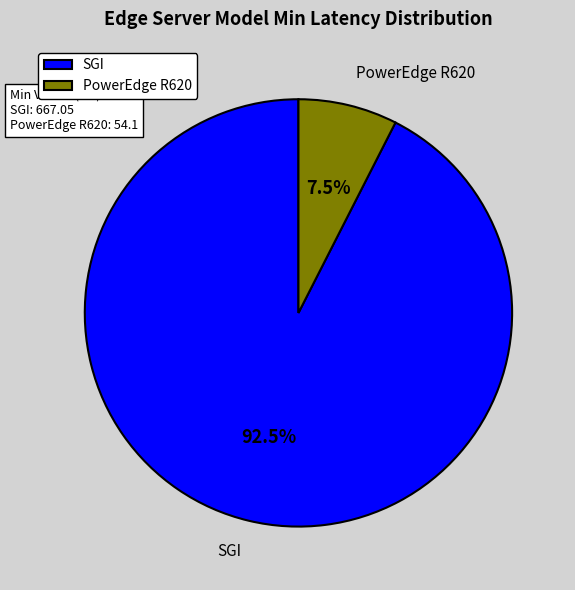

Approximately how many times larger is the value at SGI compared to PowerEdge R620?

12.3